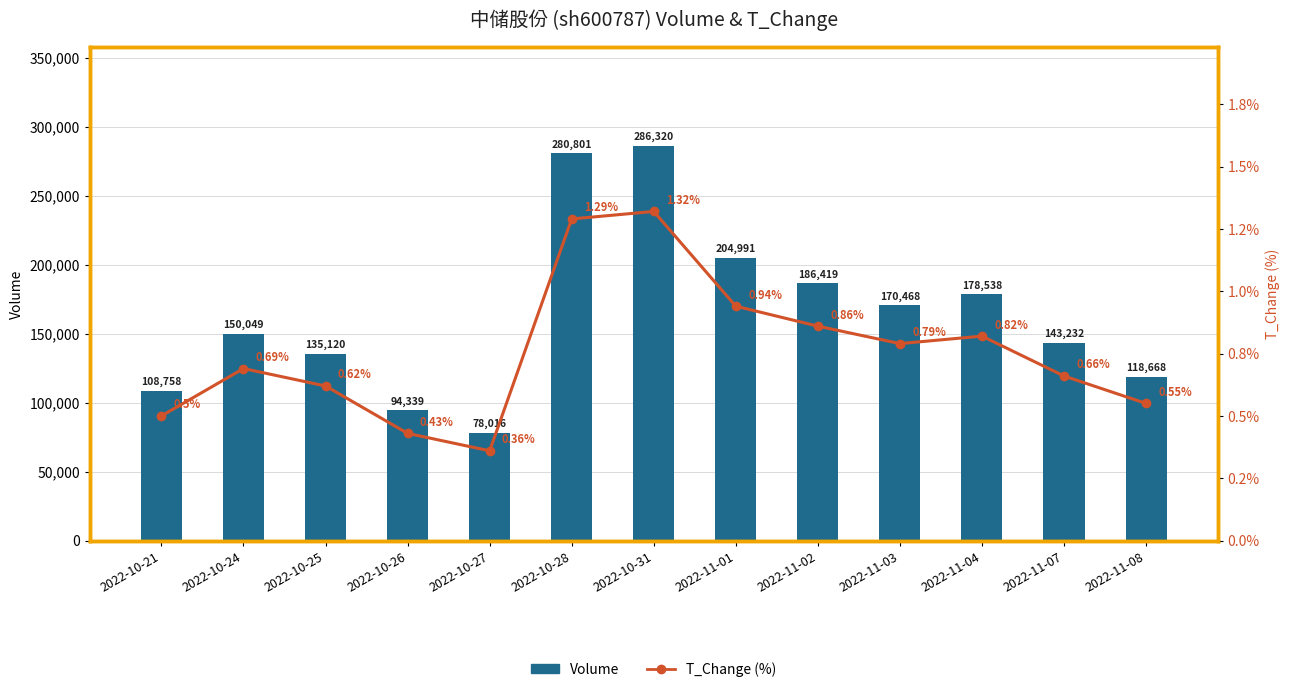

What is the lowest value of the Volume series?

78016.0